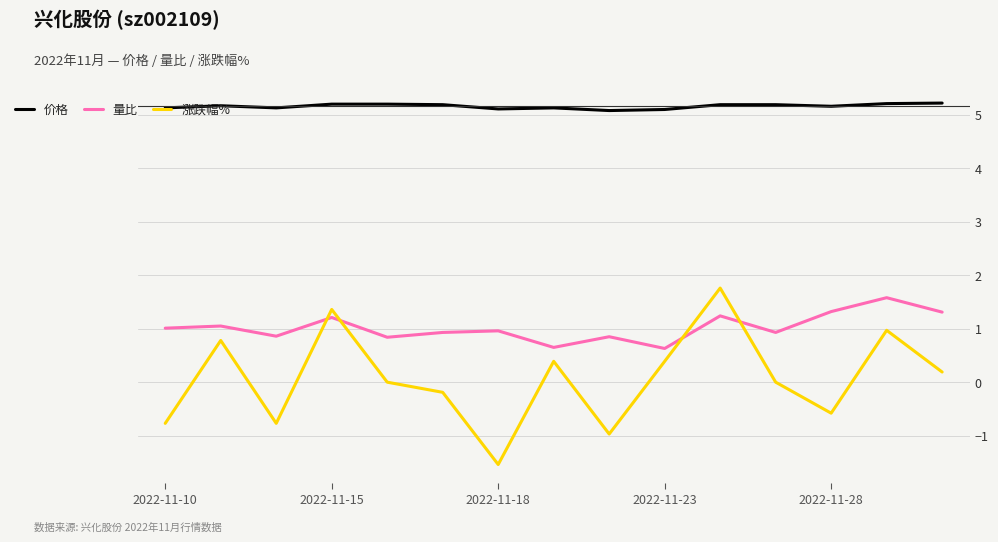

What is the difference between the maximum and minimum values in the 涨跌幅% series?

3.3